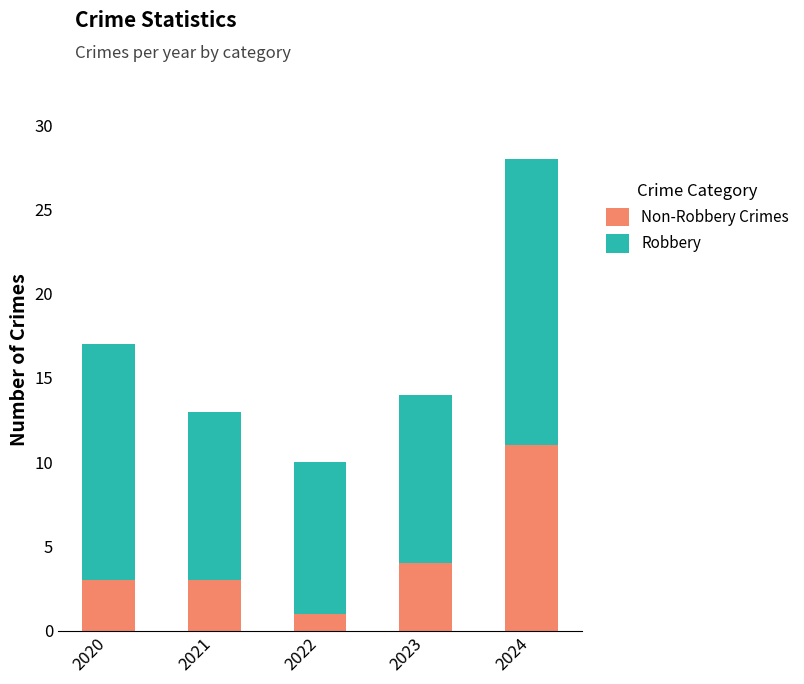

At which category is the sum across all series the highest?

2024